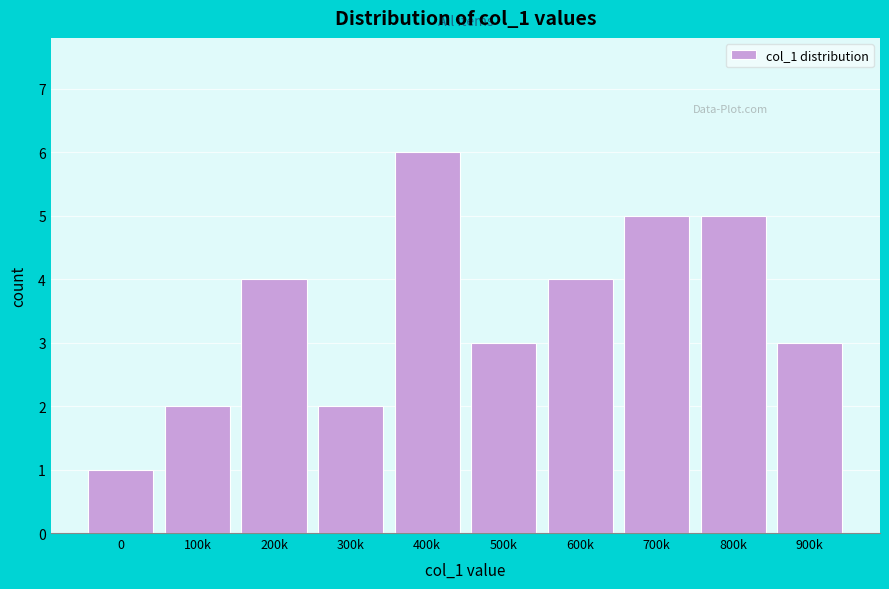

Reading left to right, extract all data points from this chart.

1	2	4	2	6	3	4	5	5	3